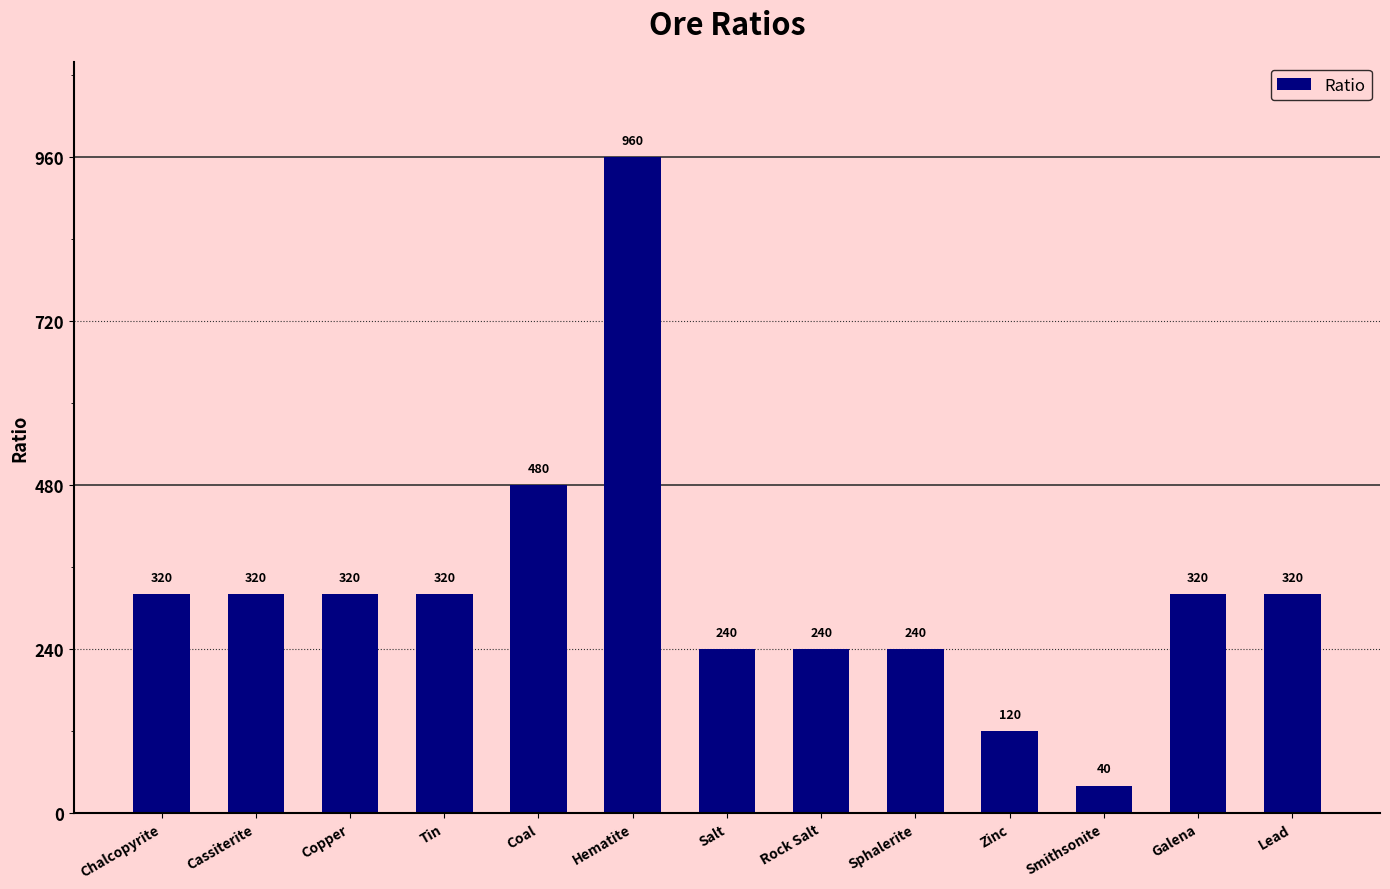

Count the number of categories in the chart.

13